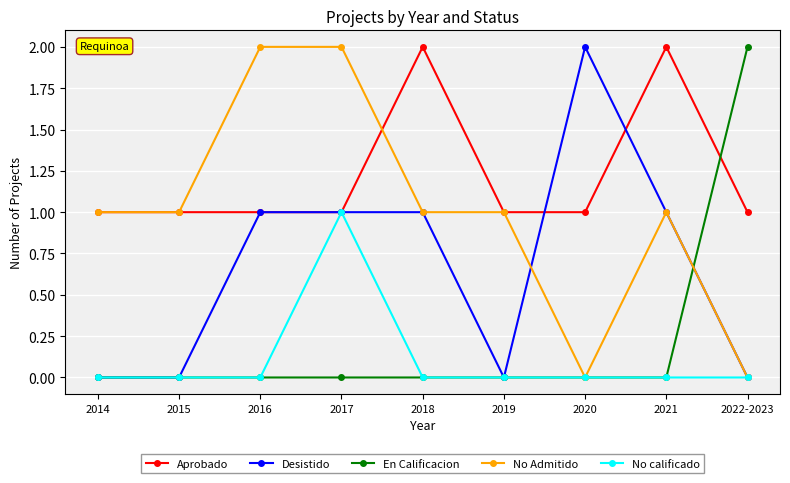

The value of Desistido at 2018 is 1. True or false?

True